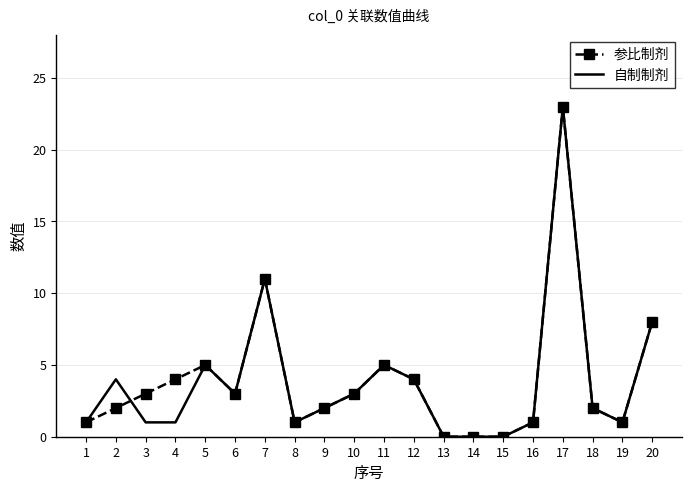

Reading left to right, transcribe all the data shown in this chart.

参比制剂: 1	2	3	4	5	3	11	1	2	3	5	4	0	0	0	1	23	2	1	8
自制制剂: 1	4	1	1	5	3	11	1	2	3	5	4	0	0	0	1	23	2	1	8